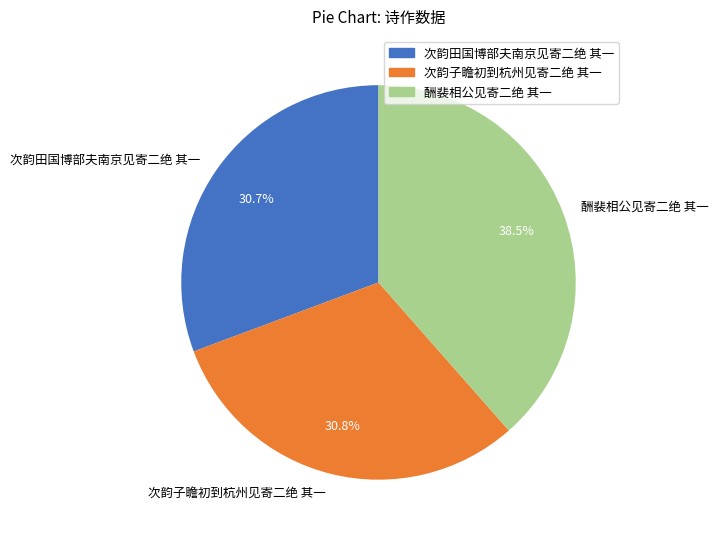

What is the ratio of the value at 次韵子瞻初到杭州见寄二绝 其一 to the value at 酬裴相公见寄二绝 其一?

0.8